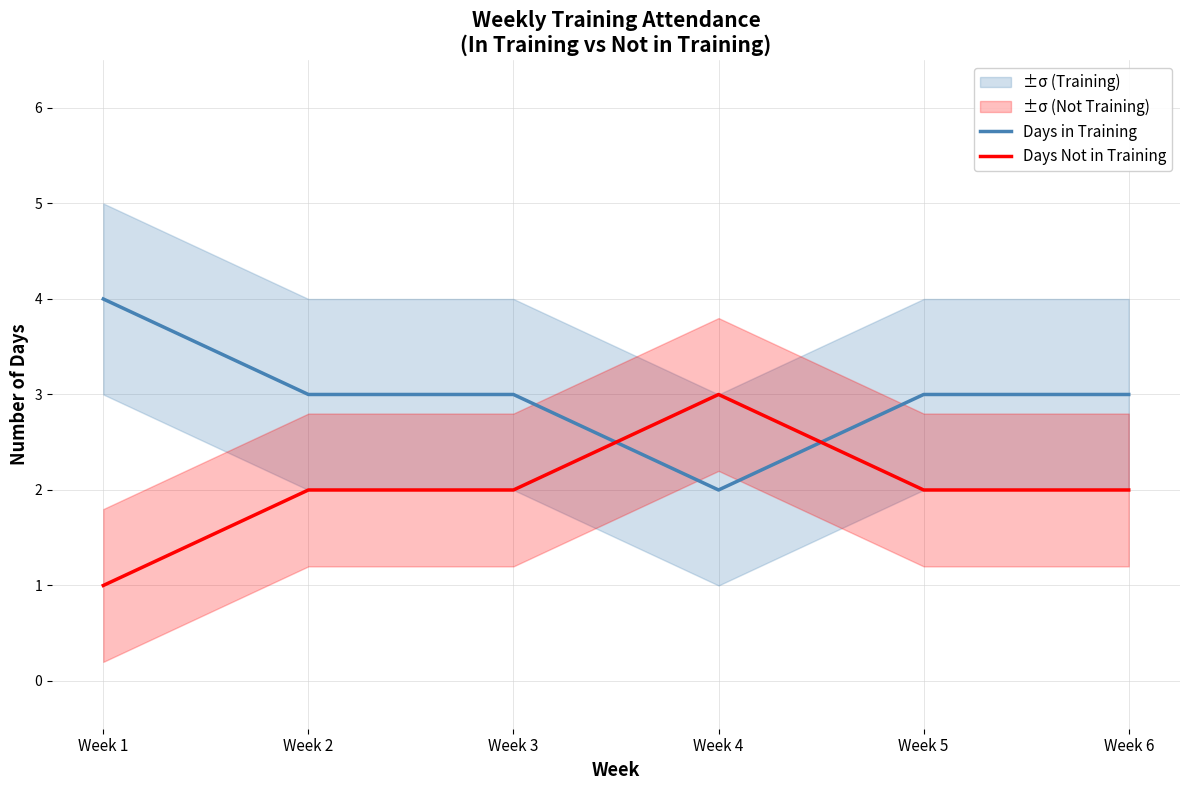

Where is Days in Training nearest to the value 3?

Week 2